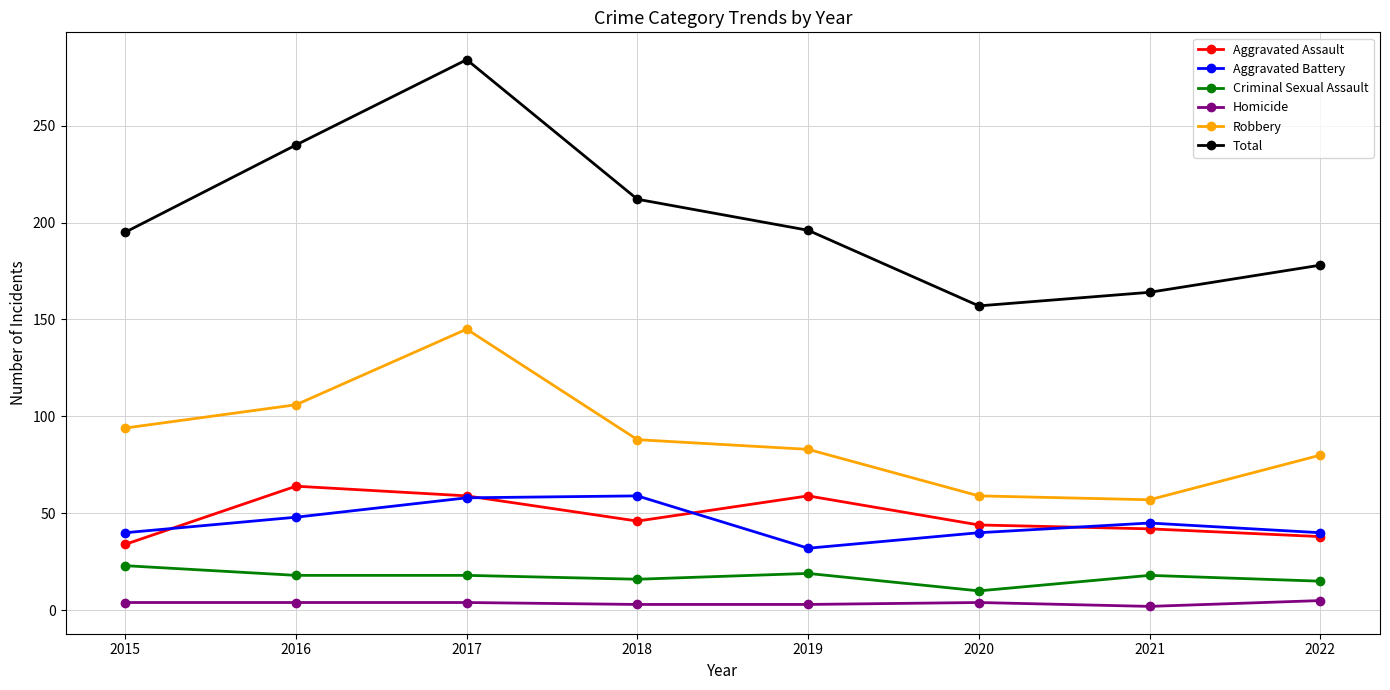

At which category is the sum across all series the highest?

2017